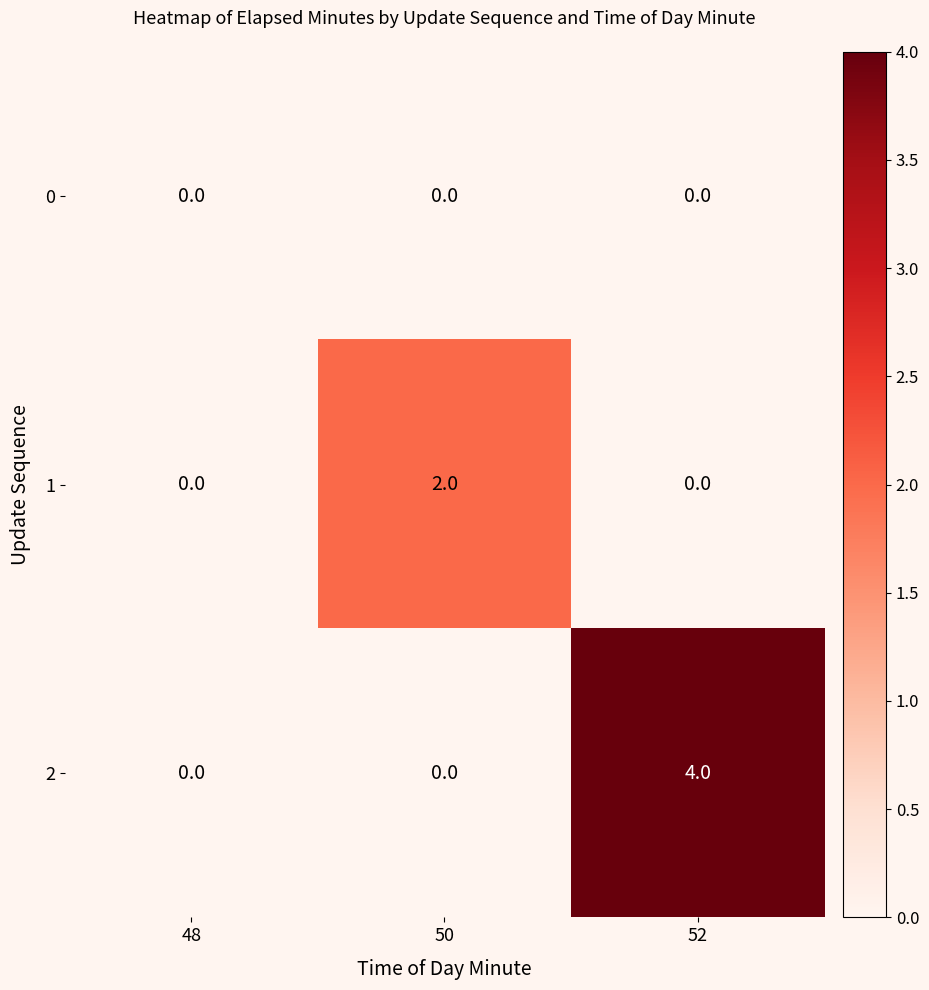

At which category is the sum across all series the highest?

52